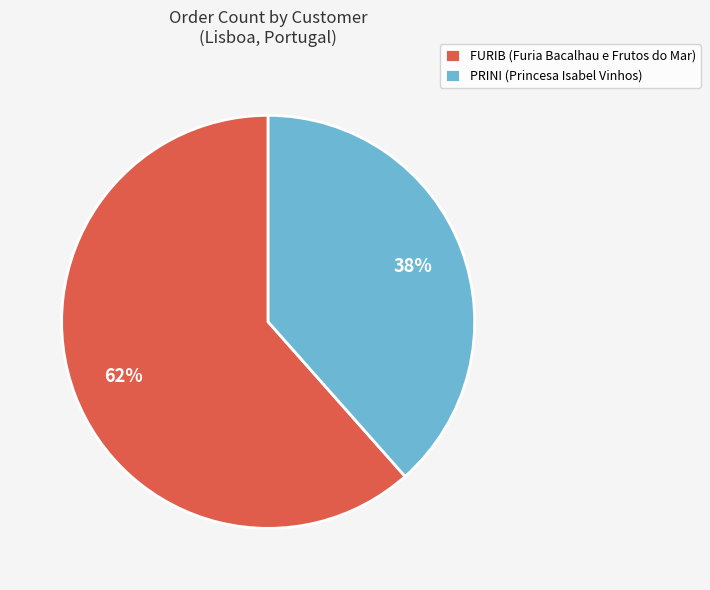

What percentage is the PRINI slice, to the nearest percent?

38%